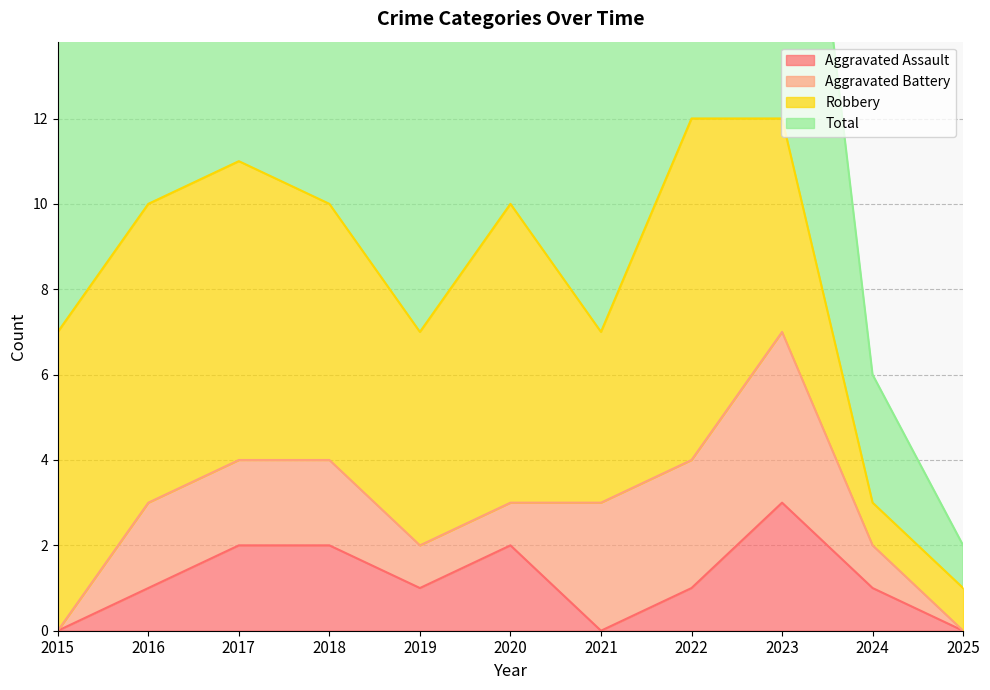

True or false: Total and Aggravated Assault intersect in this chart.

False